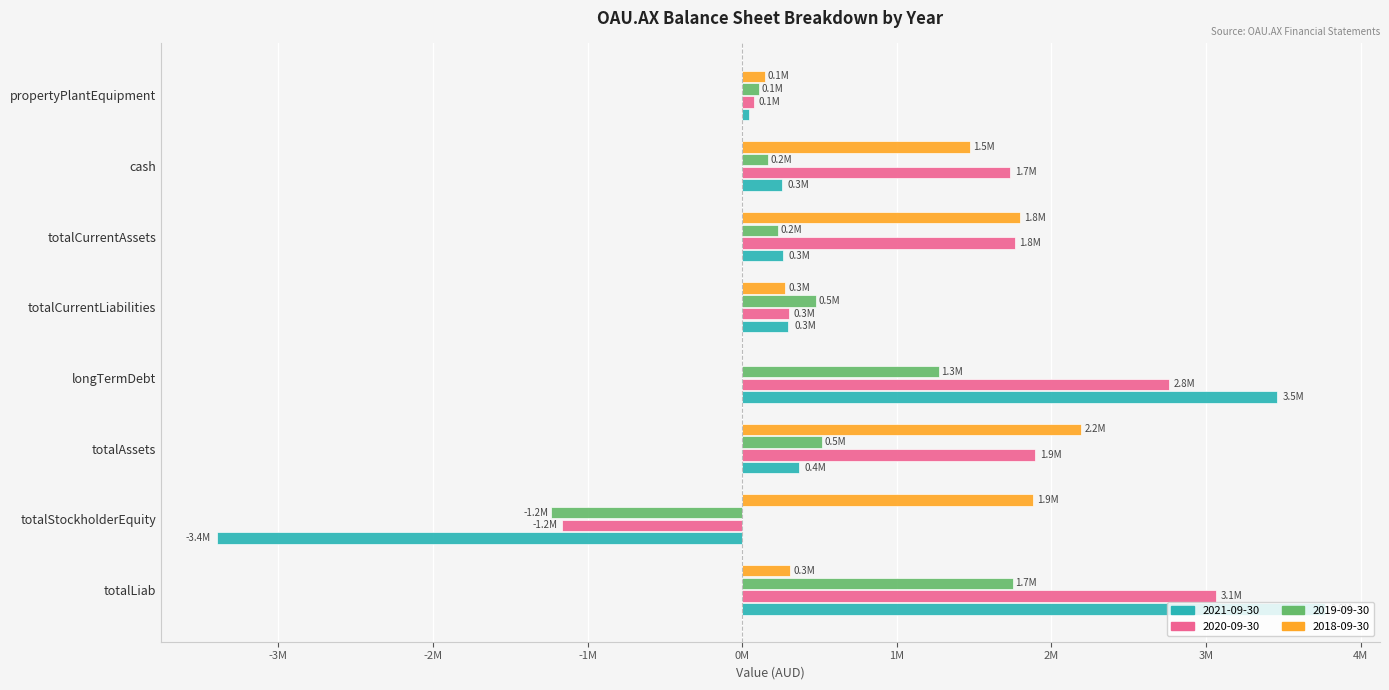

At which category is the sum across all series the highest?

totalLiab